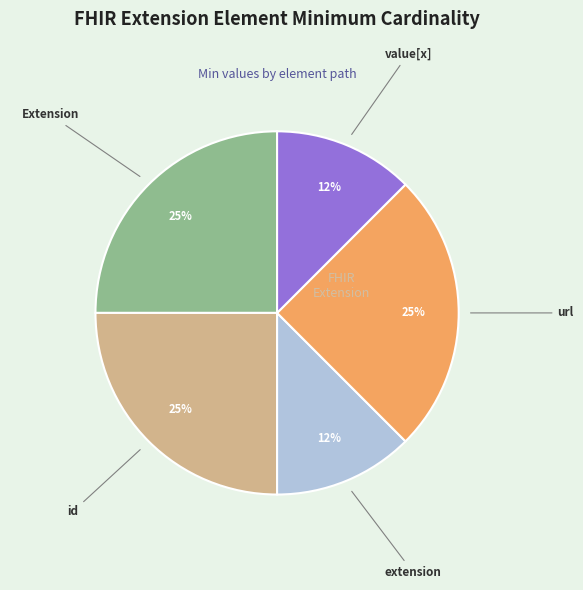

Does any single category account for the majority?

No